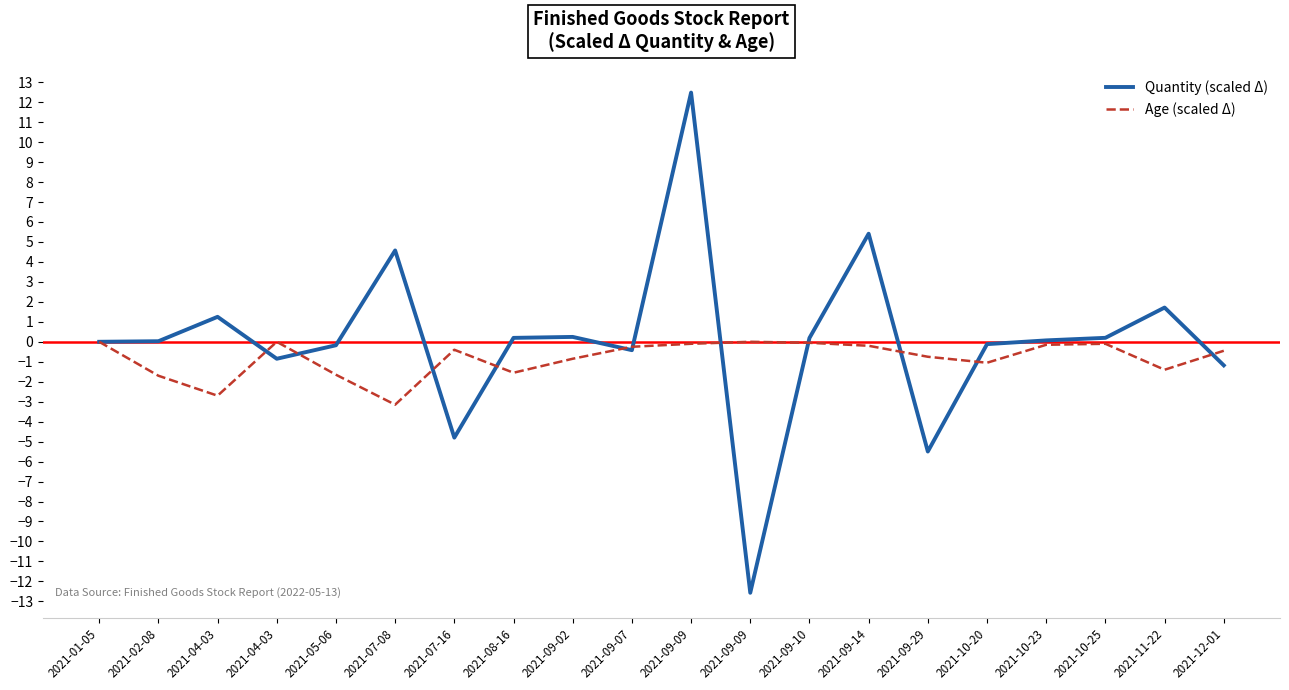

Count the number of categories in the chart.

20